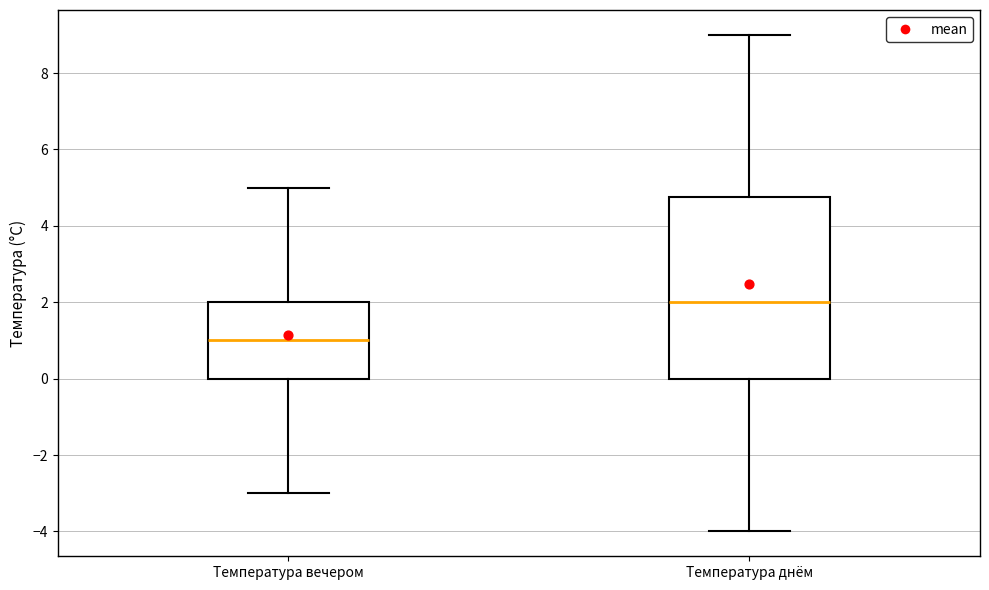

Comparing the boxes themselves (not the whiskers), which one is the tallest?

Температура днём